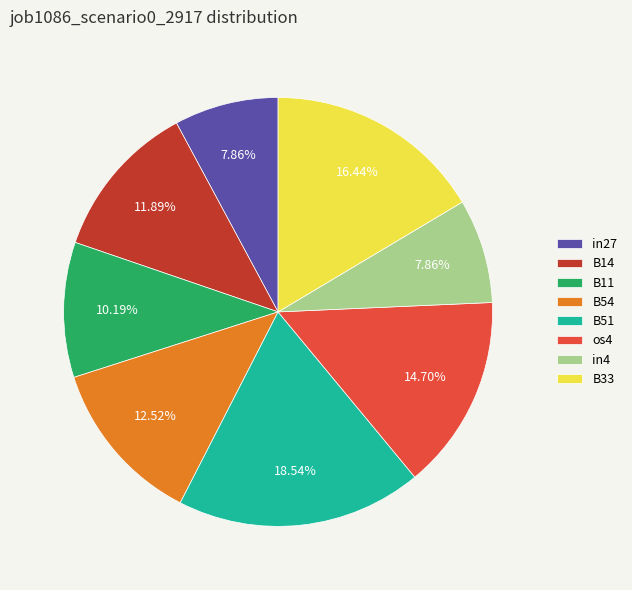

Does any single category account for the majority?

No